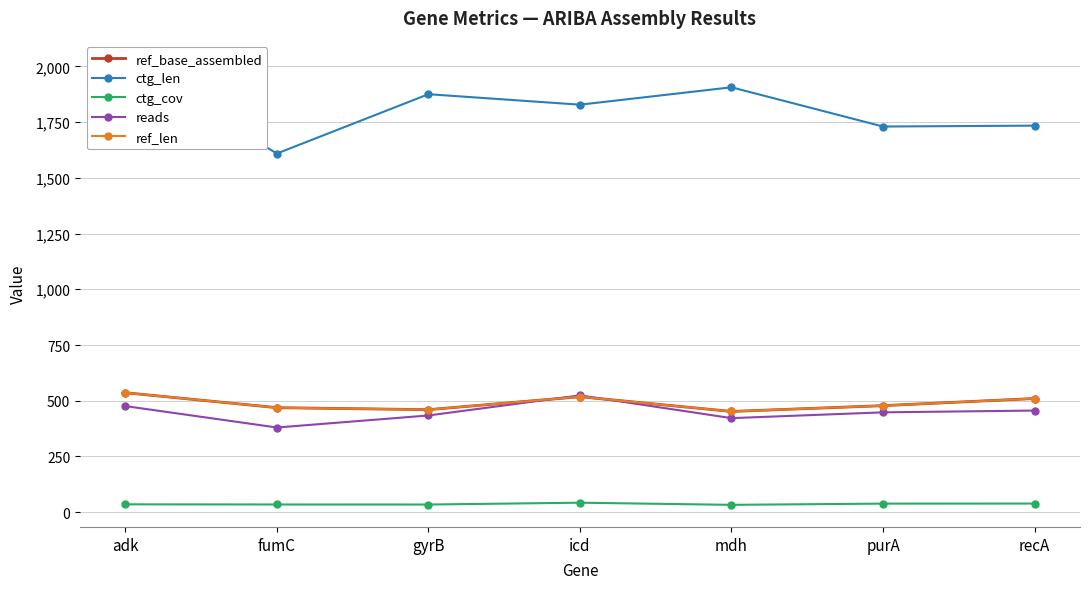

How many data points in ref_len are above 478?

3